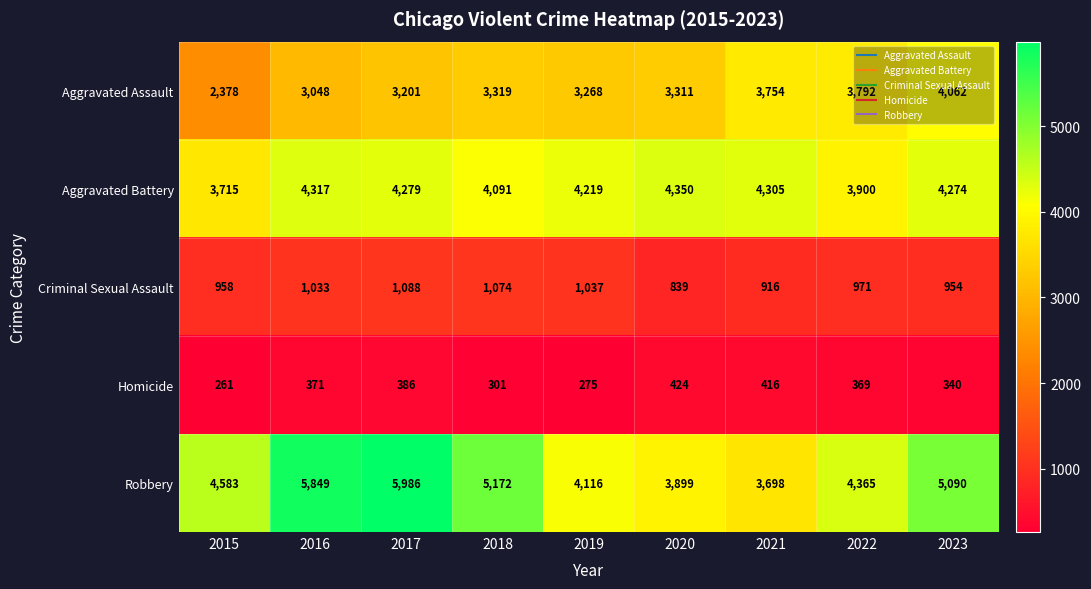

At which label is Aggravated Assault closest to 3220?

2017